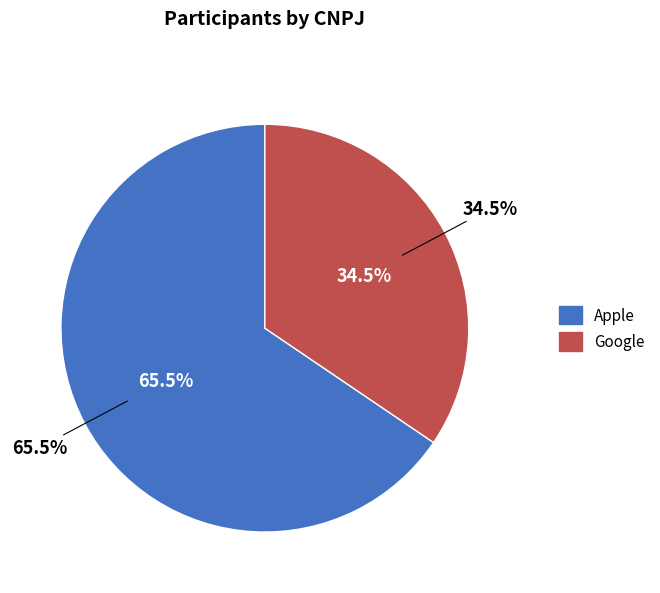

What percentage do Apple and Google together represent?

100.0%